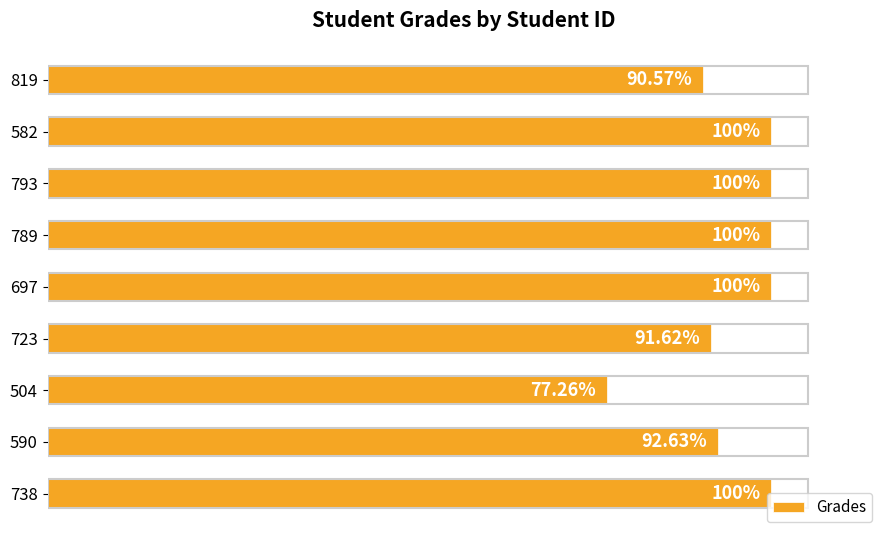

Are the bars horizontal?

Yes